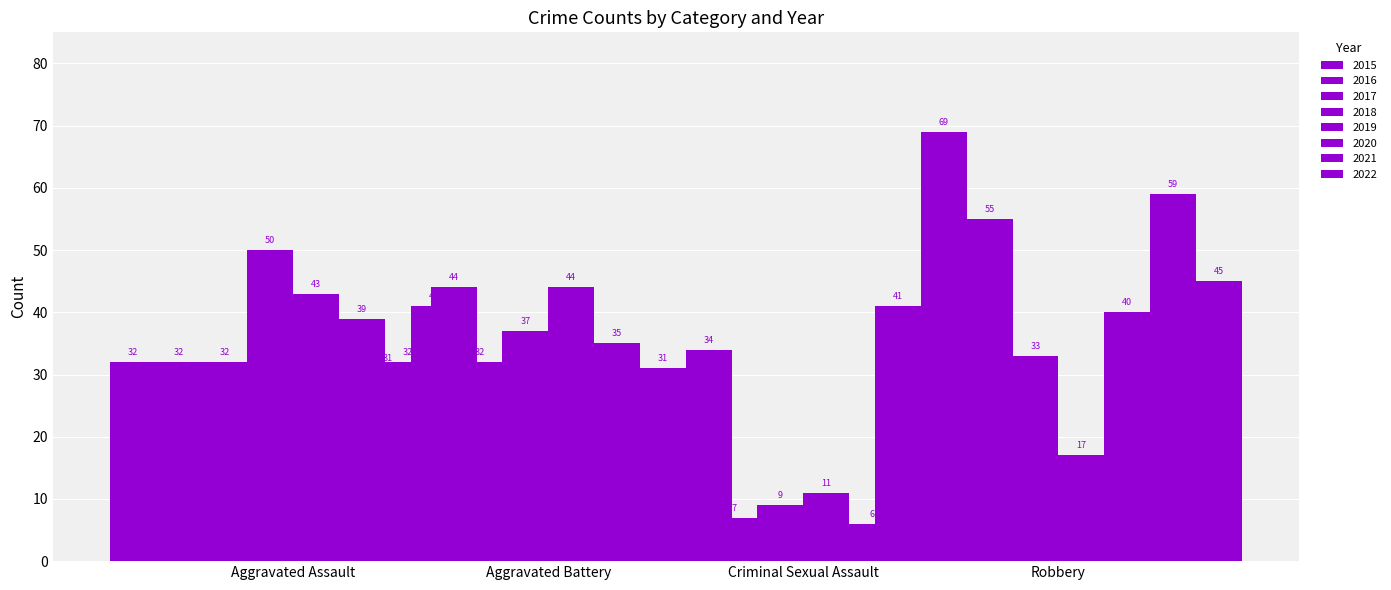

At 2018, list the series in order from smallest to largest.

Criminal Sexual Assault, Robbery, Aggravated Battery, Aggravated Assault